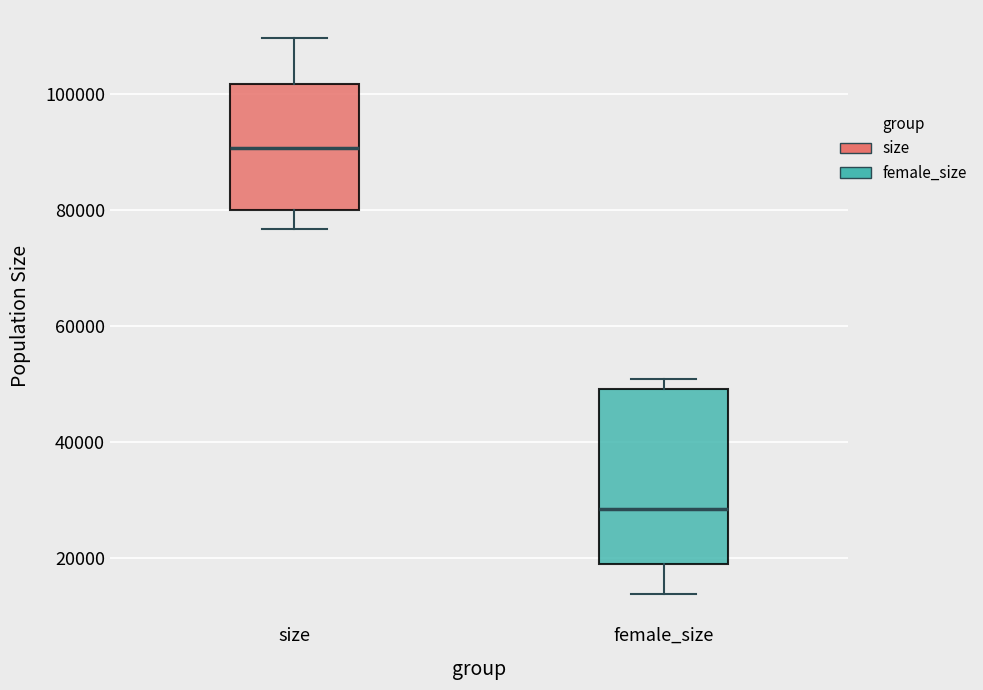

Reading left to right, read every box against the y-axis: the position of its median line, the range the box covers, and the ends of its whiskers. The values are not printed on the chart, so give them approximately, as read against the axis.

size: median 90000, box 80000 to 102000, whiskers 76000 to 110000
female_size: median 28000, box 20000 to 50000, whiskers 14000 to 50000 (just above the box's upper edge)